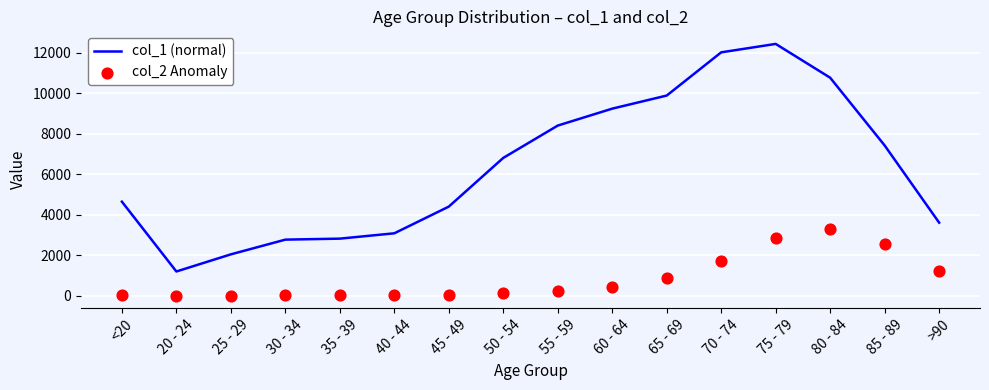

Which series contains the highest Y value?

col_1 (normal)